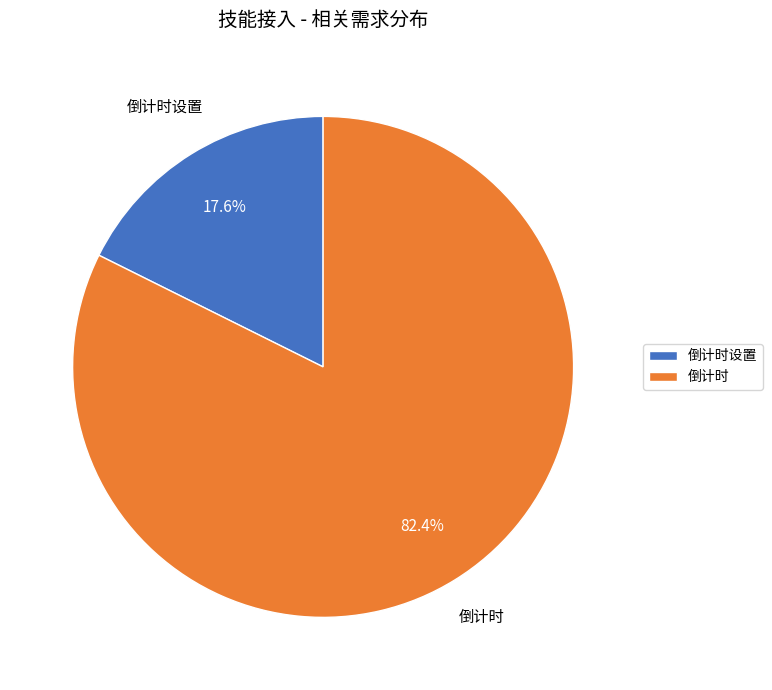

True or false: 倒计时 accounts for 82% of the total.

True